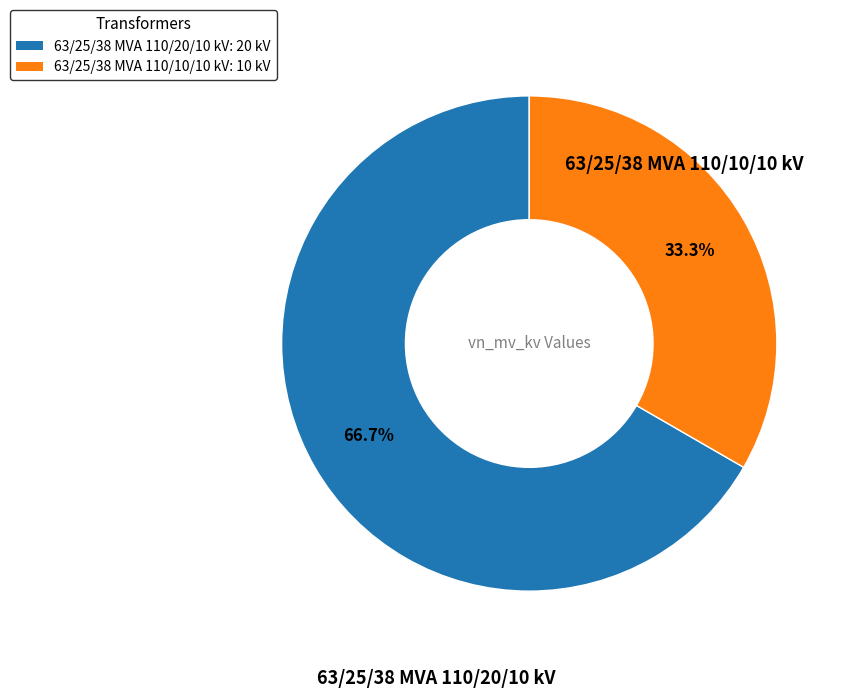

Which category has the biggest portion of the pie?

63/25/38 MVA 110/20/10 kV